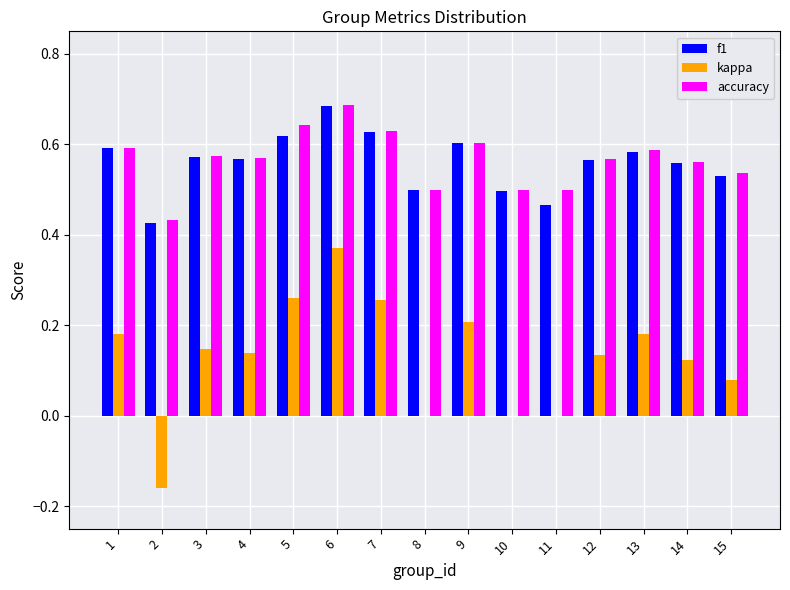

Between 4 and 13, which series saw the biggest shift?

kappa